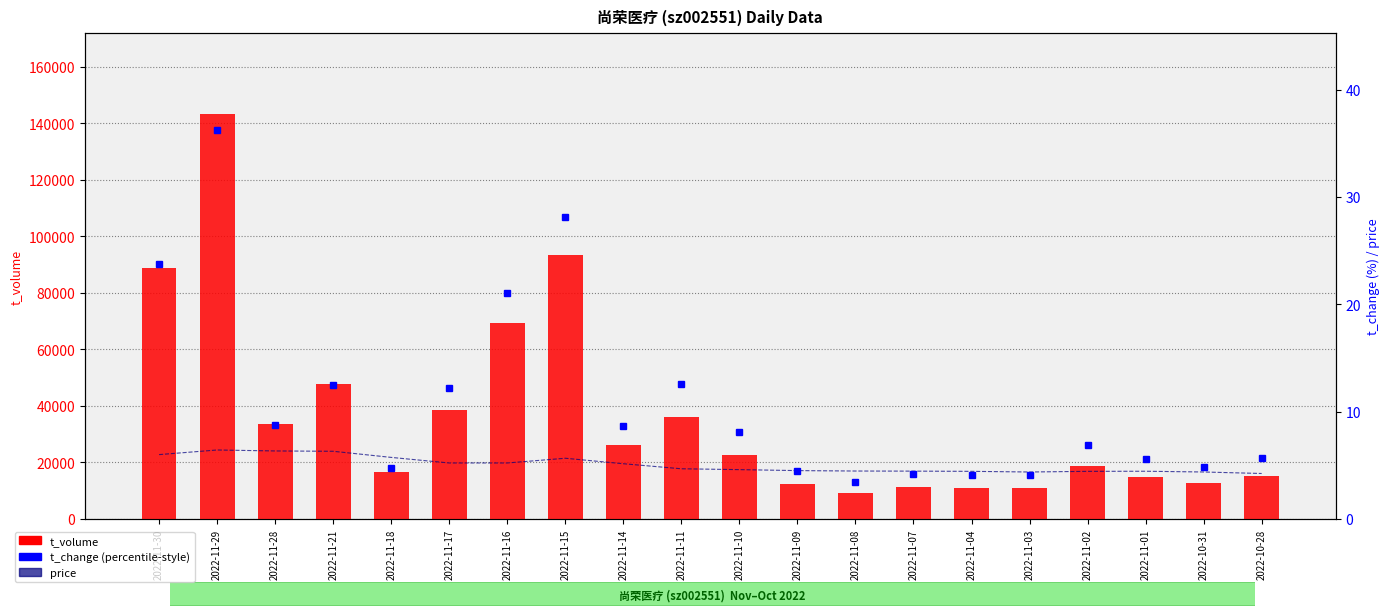

What is the difference between the second highest and minimum values in the price series?

2.1